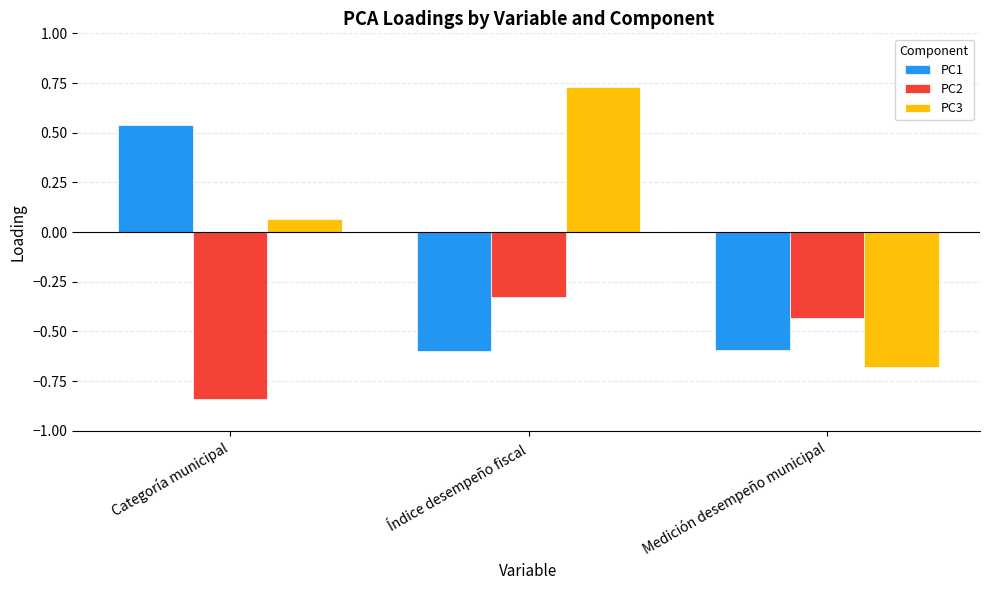

Rank the series at Medición desempeño municipal from lowest to highest value.

PC3, PC1, PC2